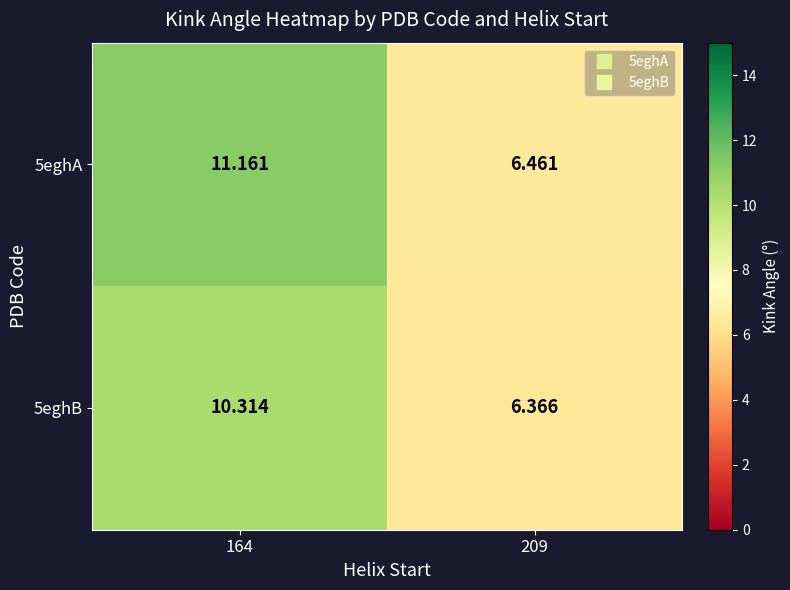

Is the value of 5eghA at 209 greater than the value of 5eghB at 164?

No